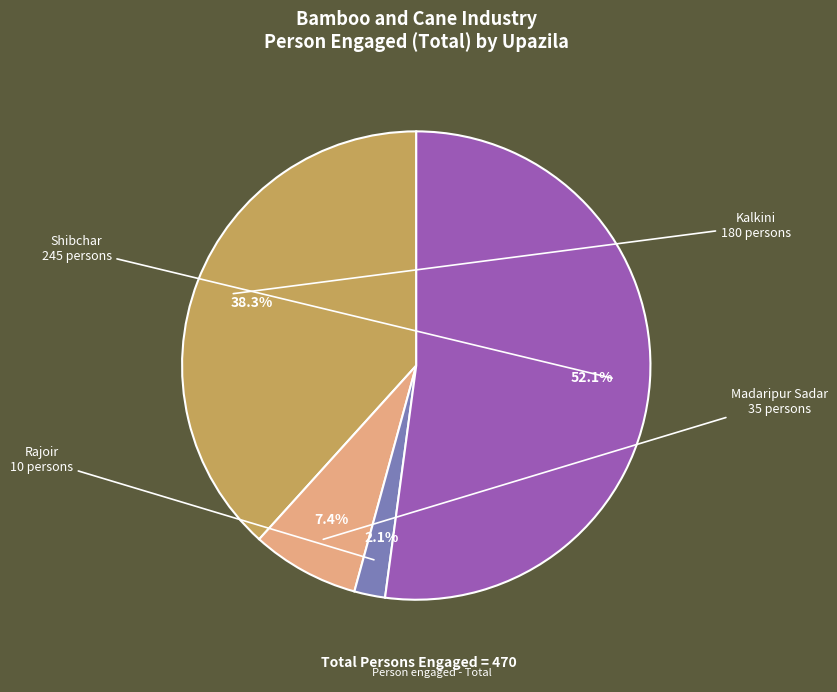

Does any single category account for the majority?

Yes